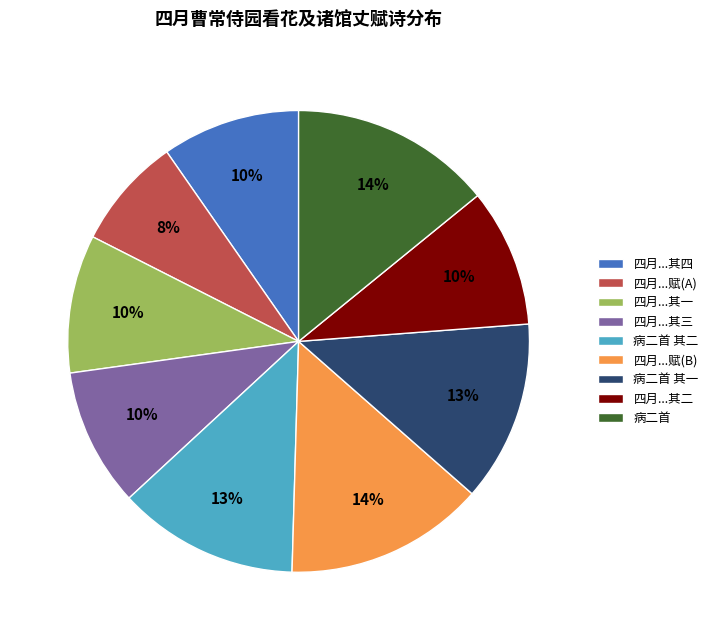

Do 四月...其四 and 四月...其三 together represent more than half of the pie?

No